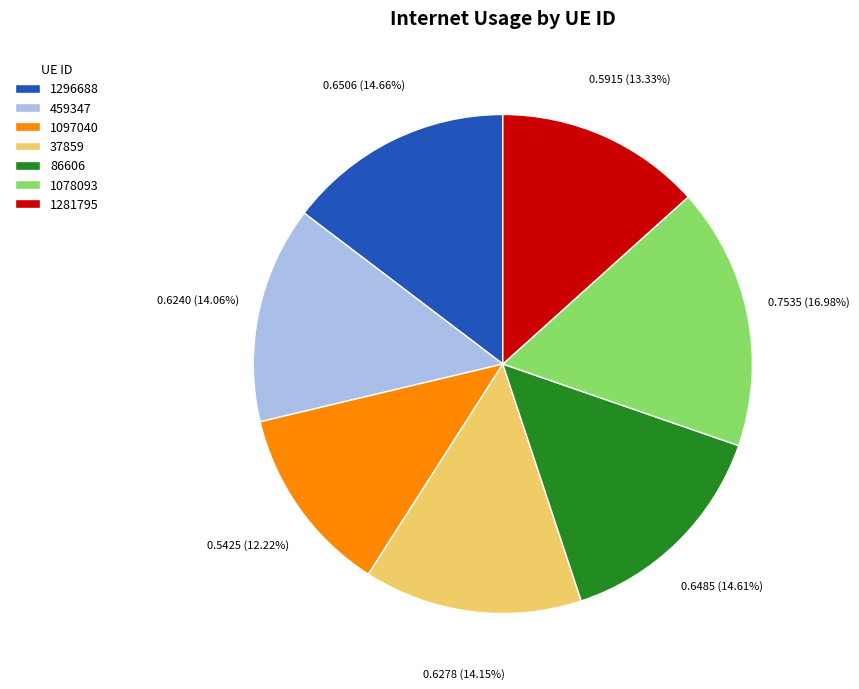

Is 1078093 the majority of the pie?

No